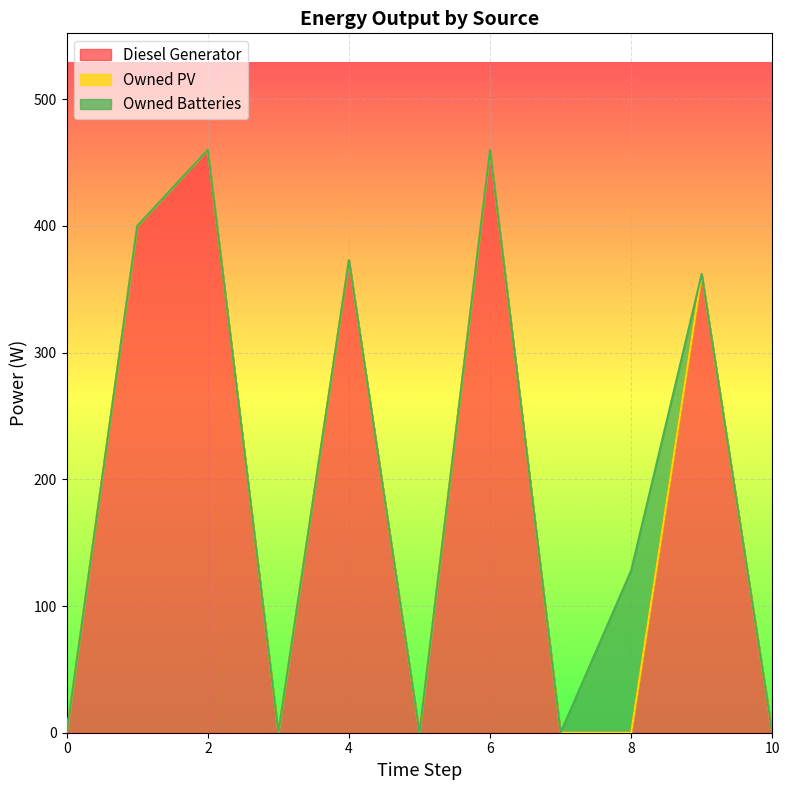

Reading right to left, extract all data points from this chart.

Diesel Generator: 0	362	0	0	460	0	373	0	460	400	0
Owned PV: 0	0	0	0	0	0	0	0	0	0	0
Owned Batteries: 0	0	128	0	0	0	0	0	0	0	0